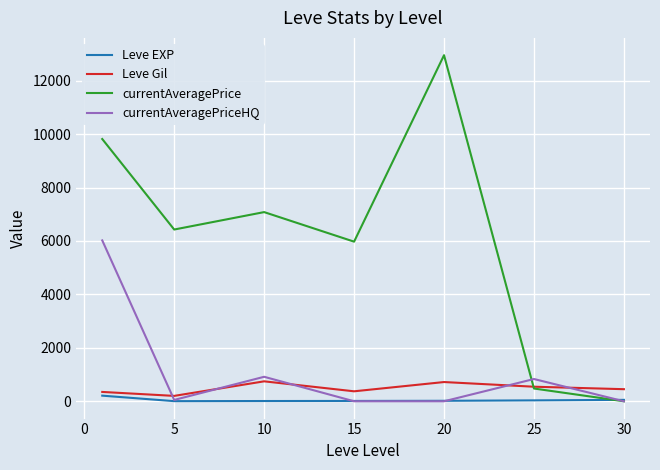

Which series has the largest range (max minus min)?

currentAveragePrice